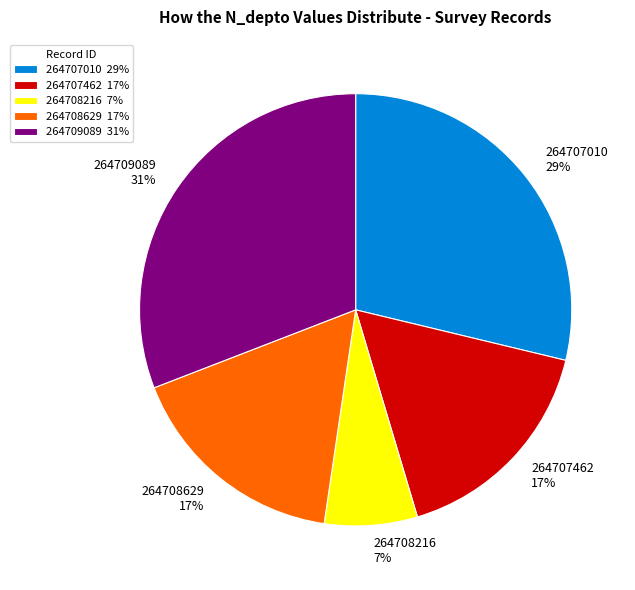

Is the sum of 264707010 and 264708629 greater than half?

No